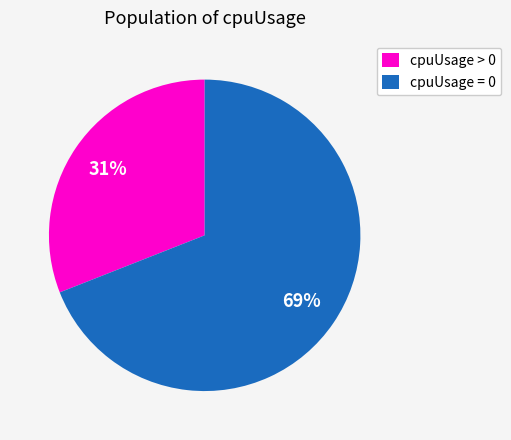

Is there a majority slice in this chart?

Yes